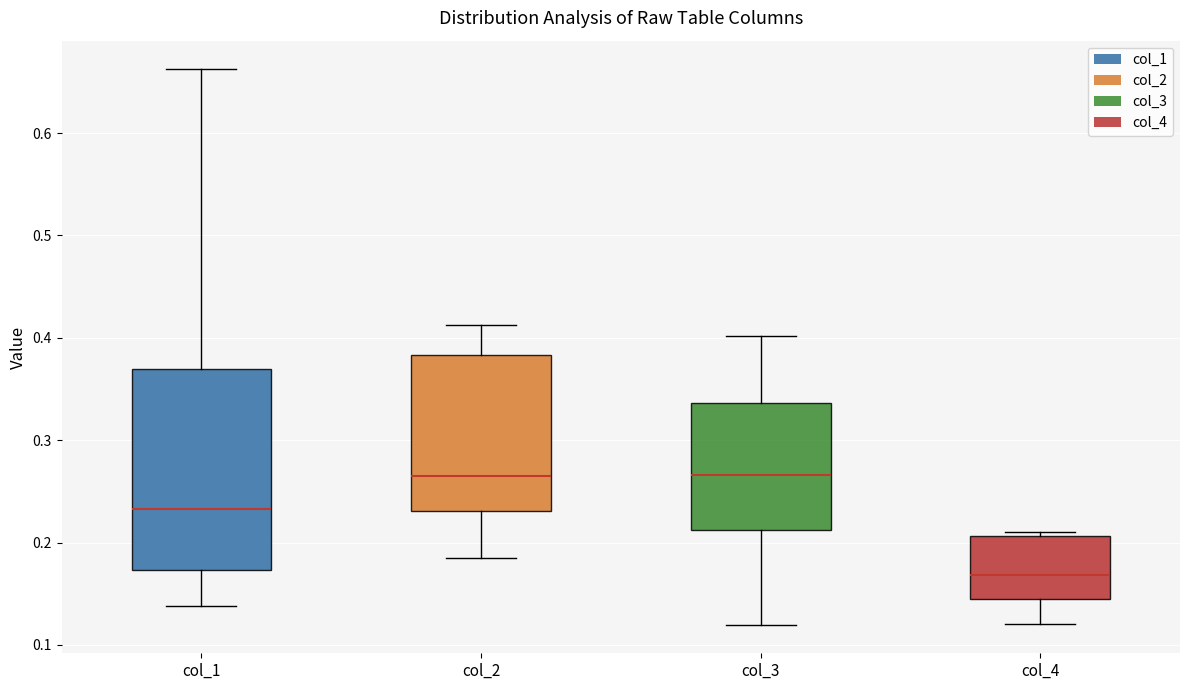

Reading left to right, read every box against the y-axis: the position of its median line, the range the box covers, and the ends of its whiskers. The values are not printed on the chart, so give them approximately, as read against the axis.

col_1: median 0.23, box 0.17 to 0.37, whiskers 0.14 to 0.66
col_2: median 0.27, box 0.23 to 0.38, whiskers 0.19 to 0.41
col_3: median 0.27, box 0.21 to 0.34, whiskers 0.12 to 0.40
col_4: median 0.17, box 0.15 to 0.21, whiskers 0.12 to 0.21 (just above the box's upper edge)